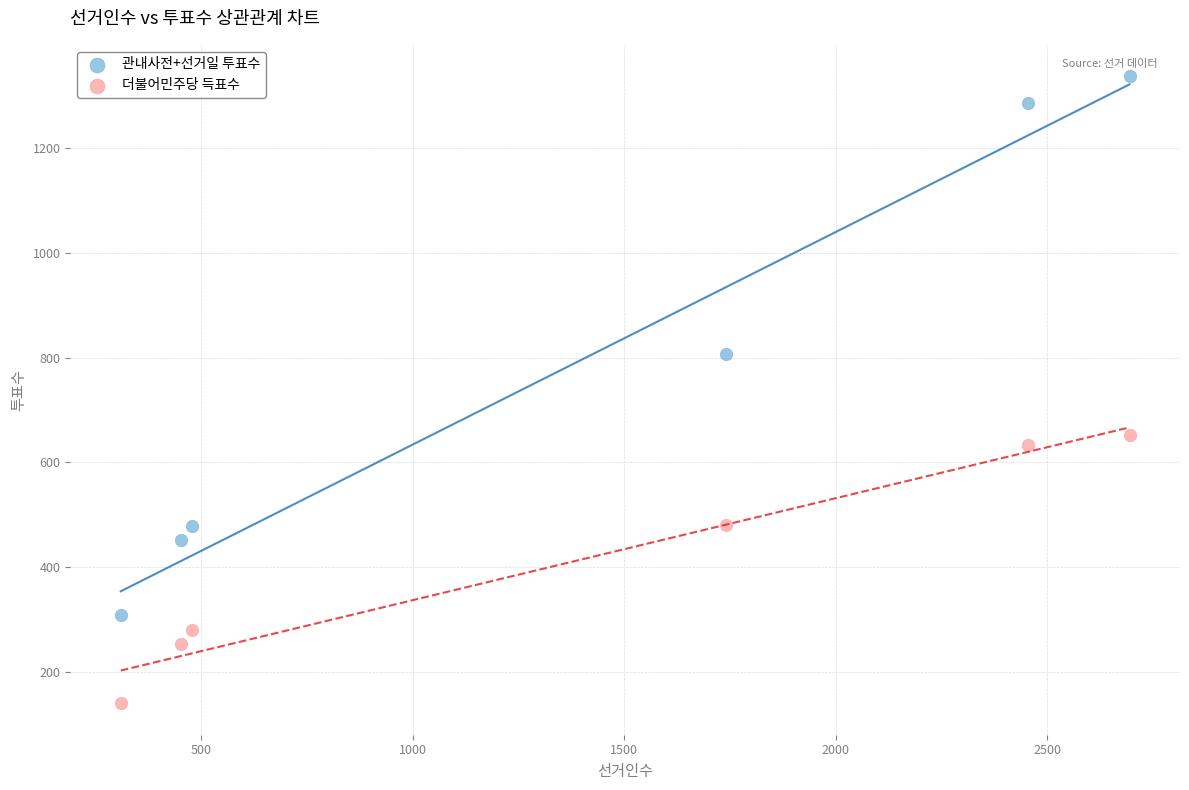

Across all data points, what is the range of Y values (max minus min)?

1195